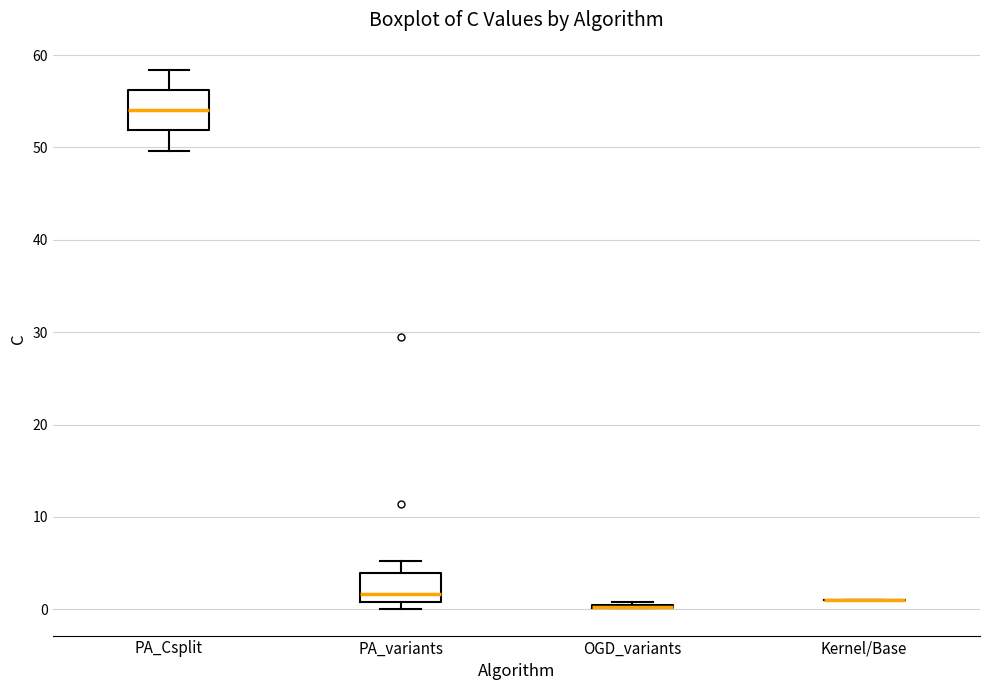

Reading left to right, read every box against the y-axis: the position of its median line, the range the box covers, and the ends of its whiskers. The values are not printed on the chart, so give them approximately, as read against the axis.

PA_Csplit: median 54, box 52 to 56, whiskers 50 to 58
PA_variants: median 2, box 1 to 4, whiskers 0 to 5
OGD_variants: box collapsed to a line at 0, whiskers 0 to 1
Kernel/Base: box collapsed to a line at 1, whiskers 1 to 1